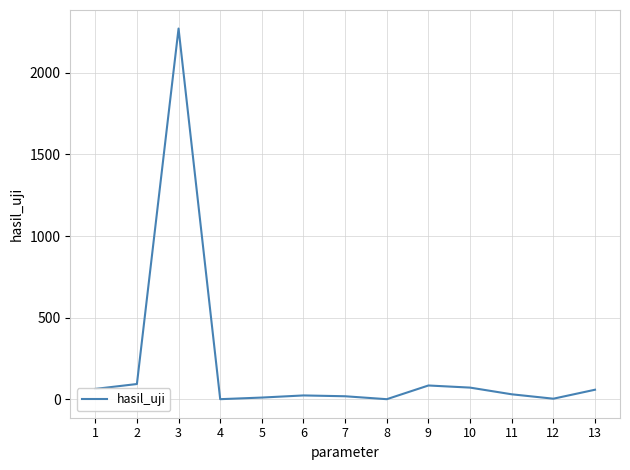

The chart shows a value of 10.0 at 5. True or false?

True